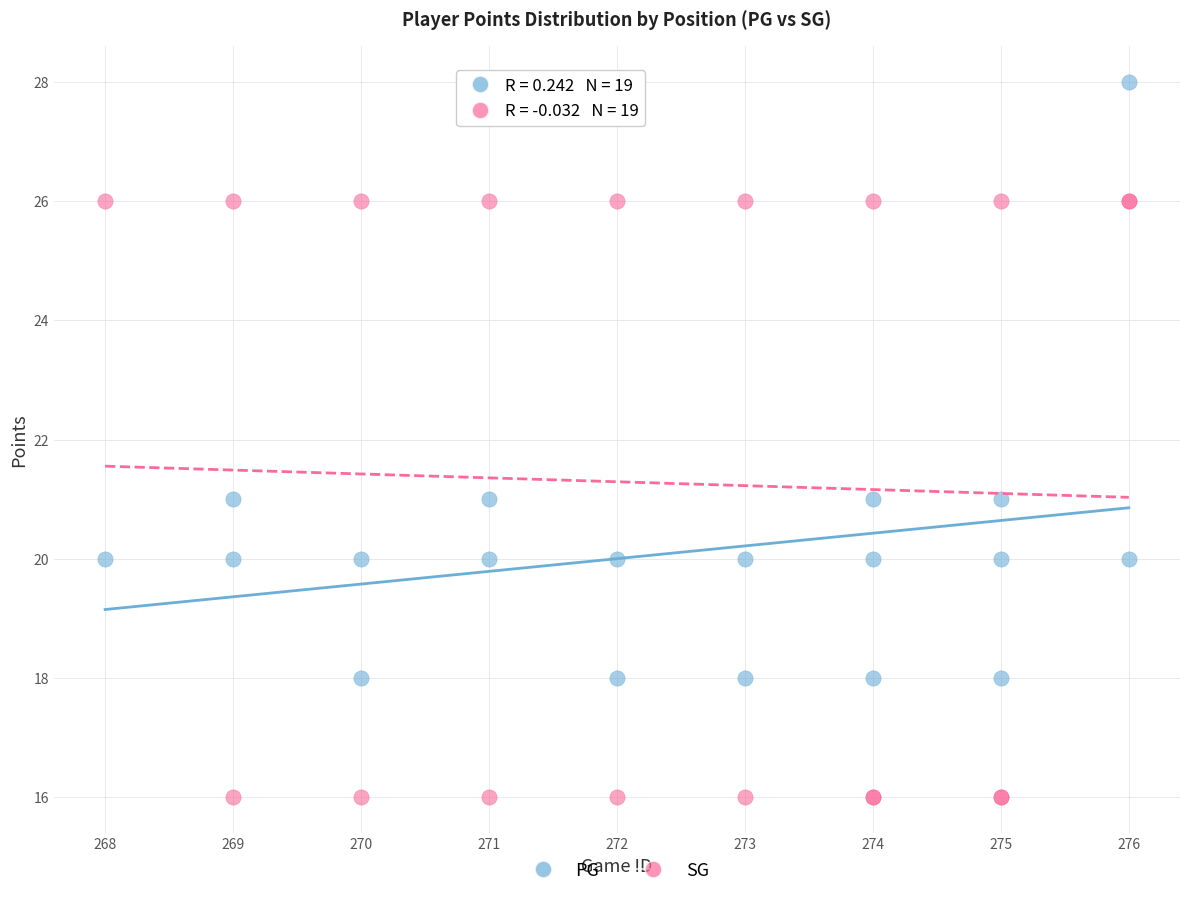

What is the X range (max minus min) for the scatter plot?

8